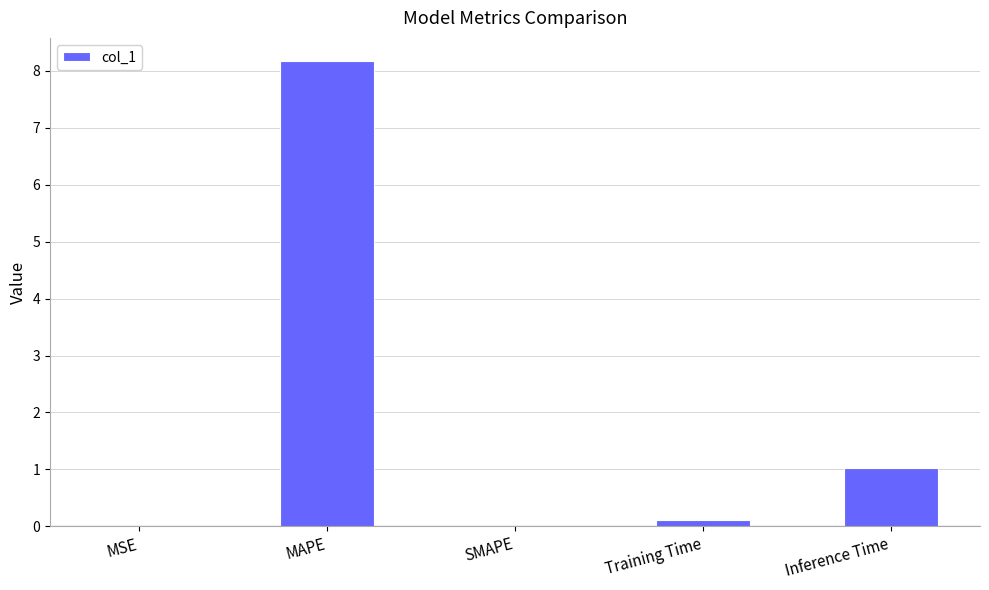

Does the chart contain stacked bars?

No